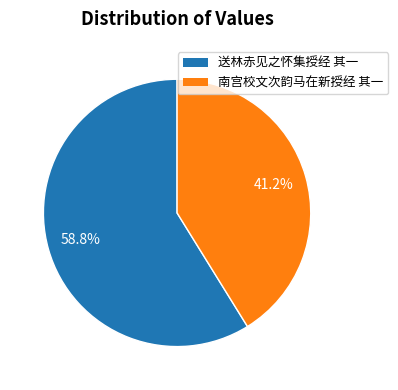

Does 南宫校文次韵马在新授经 其一 account for over 50% of the chart?

No